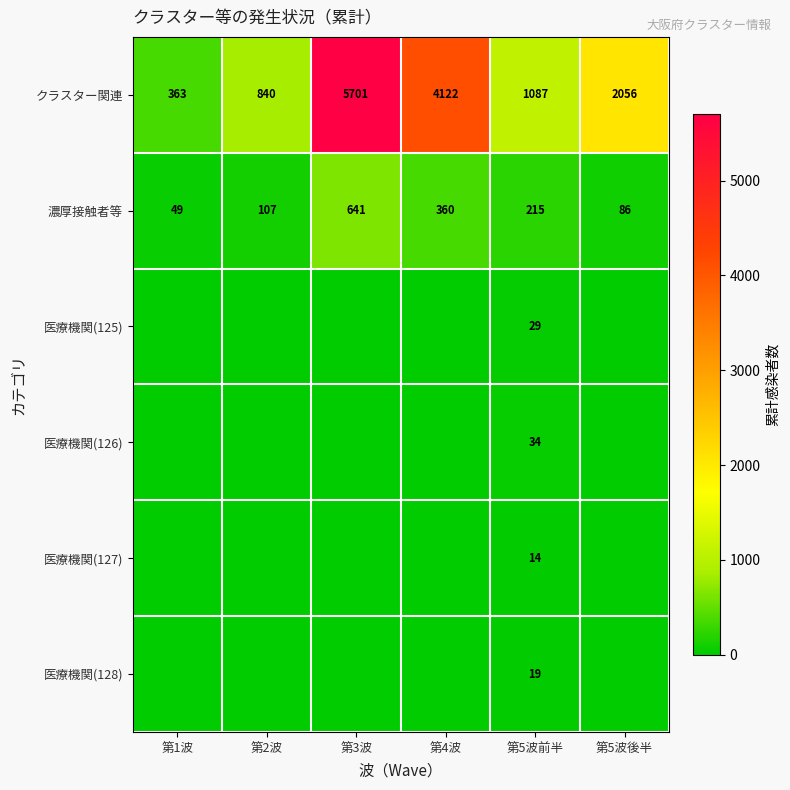

Rank the series at 第5波前半 from highest to lowest value.

クラスター関連, 濃厚接触者等, 医療機関(126), 医療機関(125), 医療機関(128), 医療機関(127)